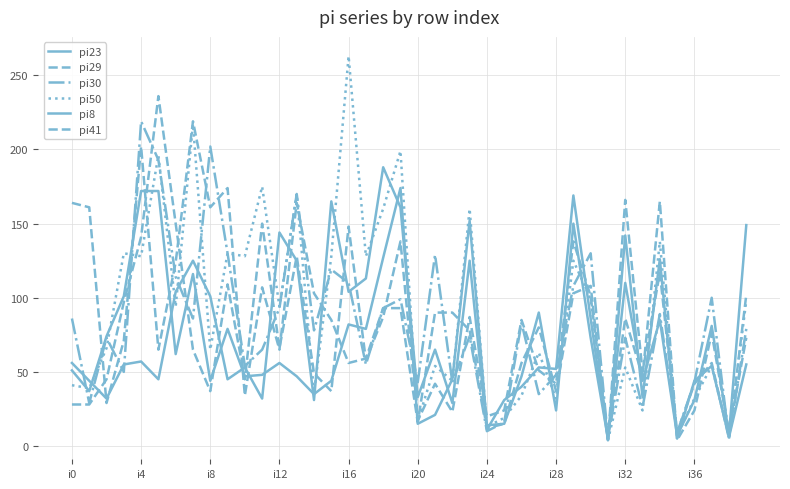

Count the number of categories in the chart.

40